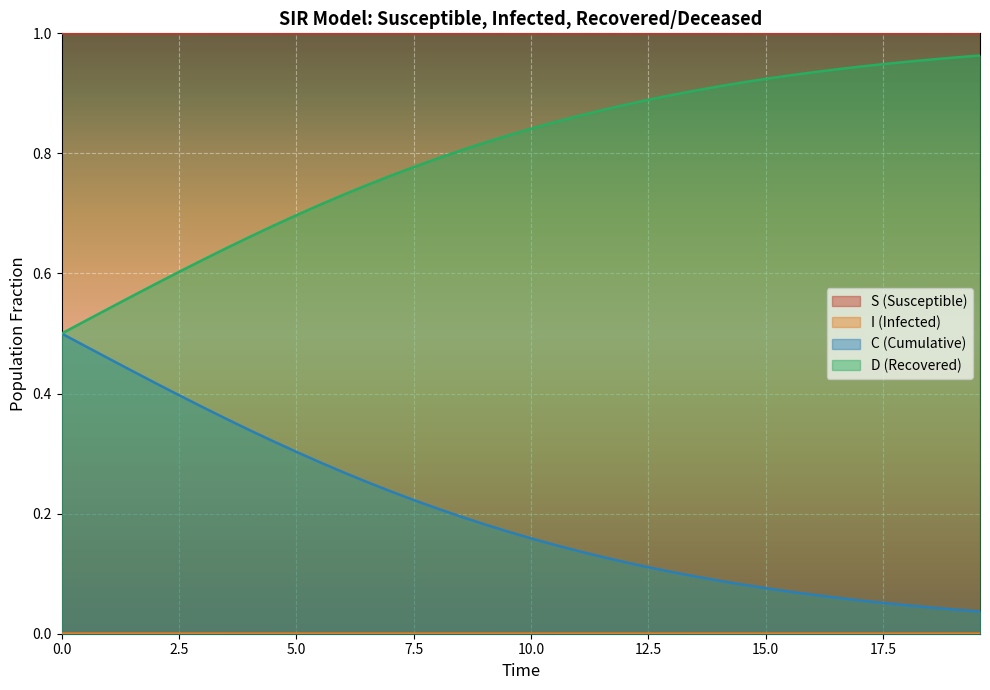

How many I values are between 0 and 1?

40